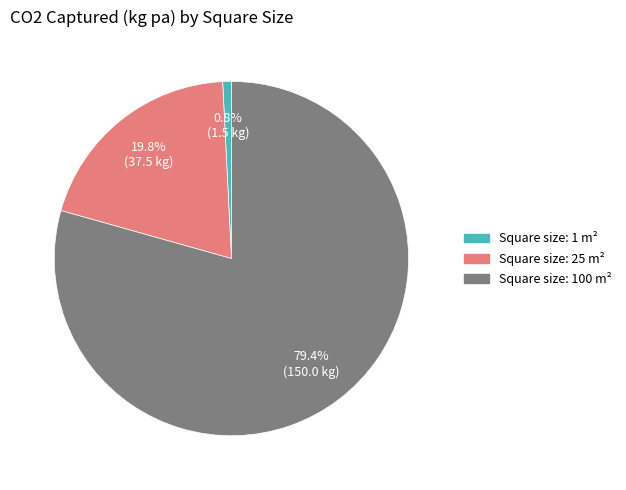

How many segments does this pie chart have?

3